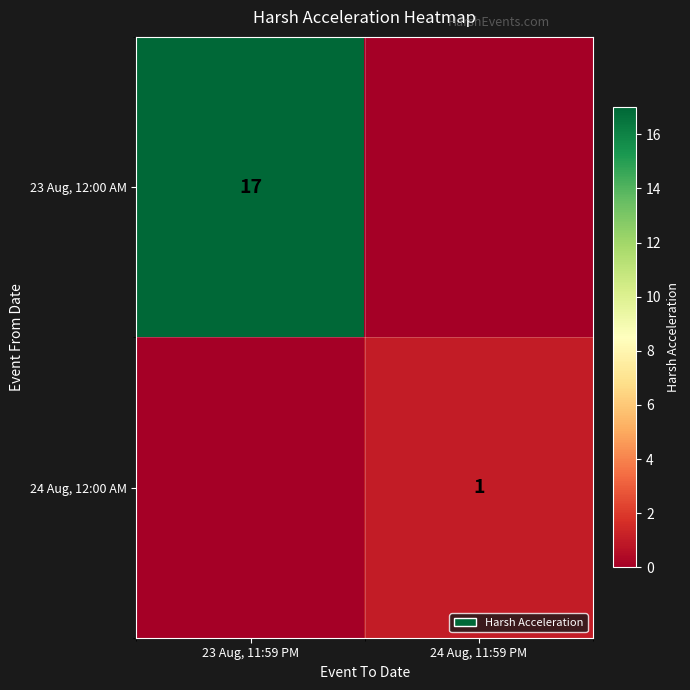

At which category does the chart reach its peak across all series?

23 Aug, 11:59 PM